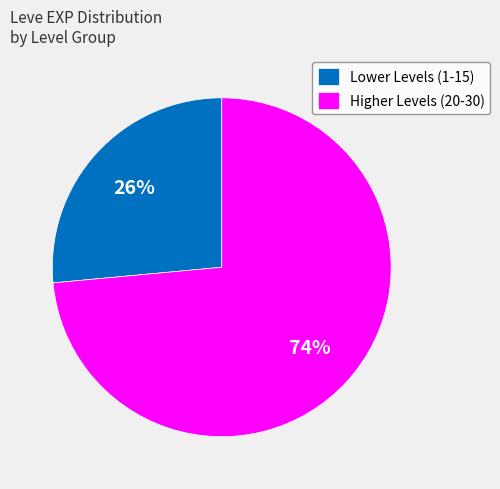

Do Lower Levels (1-15) and Higher Levels (20-30) together represent more than half of the pie?

Yes